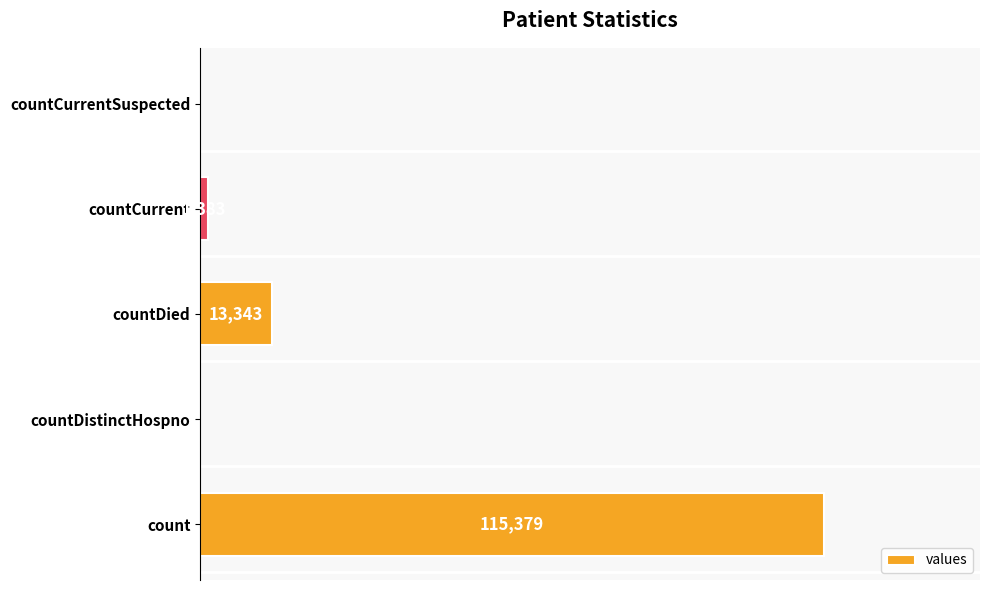

Which category has the highest value across all series?

count